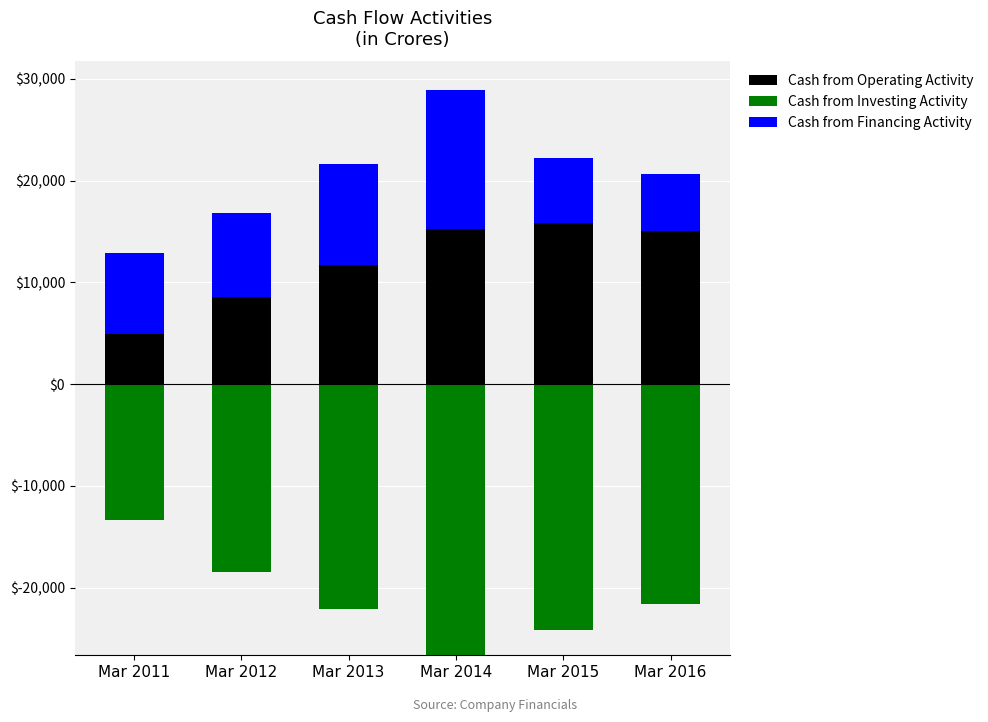

True or false: Cash from Operating Activity has a value of 14470 at Mar 2012.

False